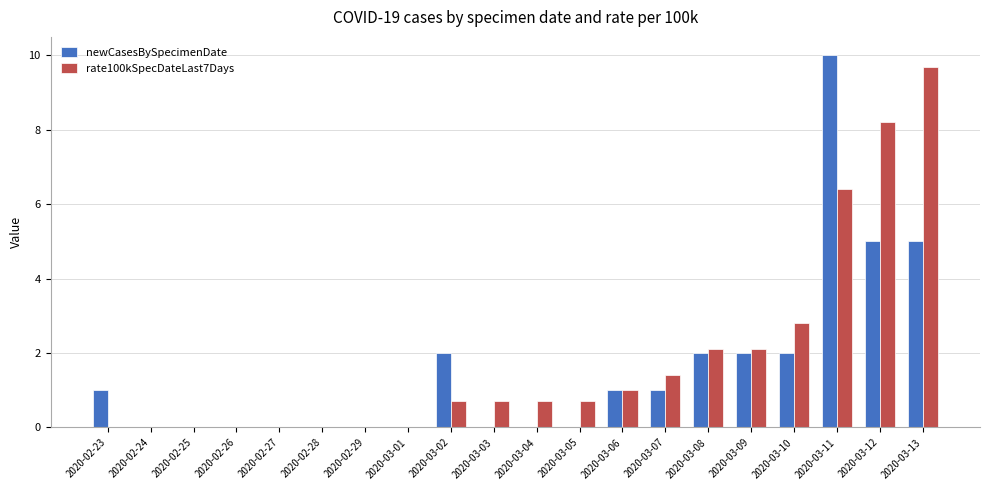

What is the sum of the rate100kSpecDateLast7Days values at 2020-02-29 and 2020-03-12?

8.2